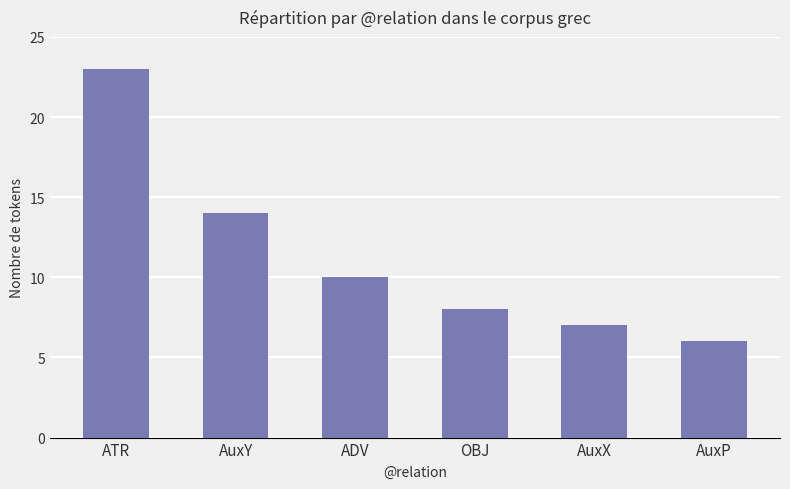

Reading left to right, list all the values displayed in this chart.

23	14	10	8	7	6